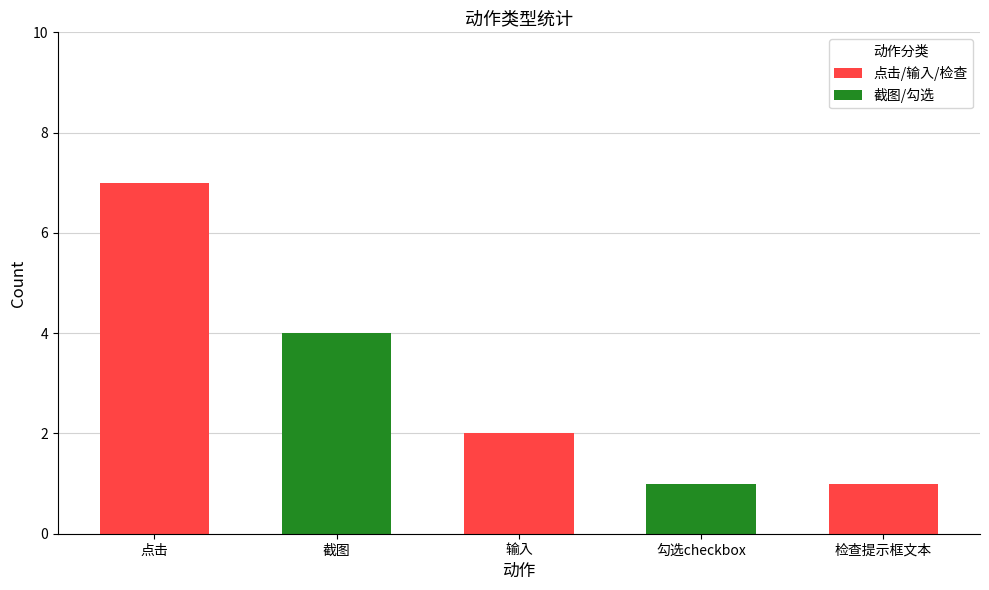

Reading left to right, what are all the values shown in this chart?

7	4	2	1	1